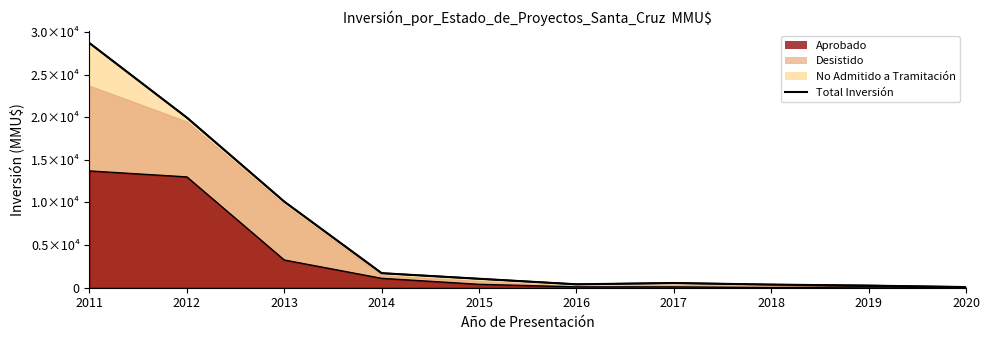

Read the value at 2014, to the nearest 10.

1710